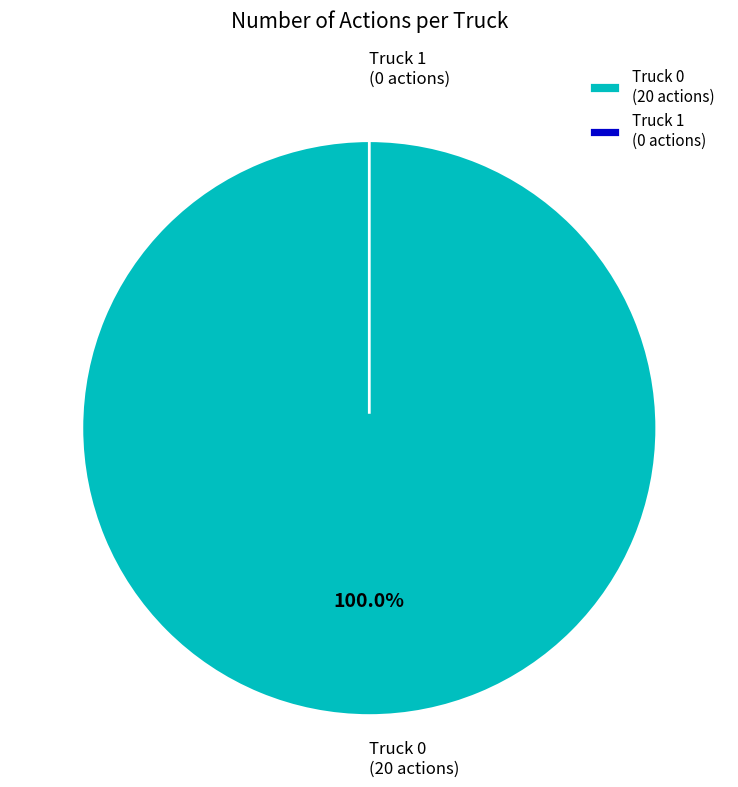

To the nearest percent, what is the combined percentage of Truck 1 and Truck 0?

100%